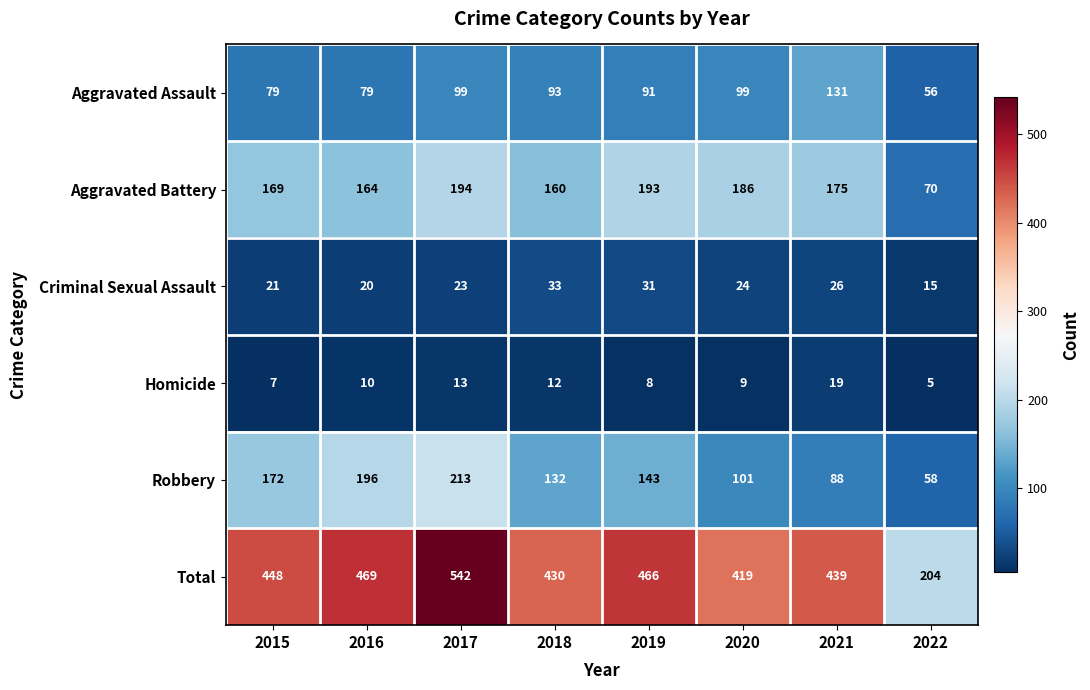

What value does the Aggravated Battery series have at 2019?

193